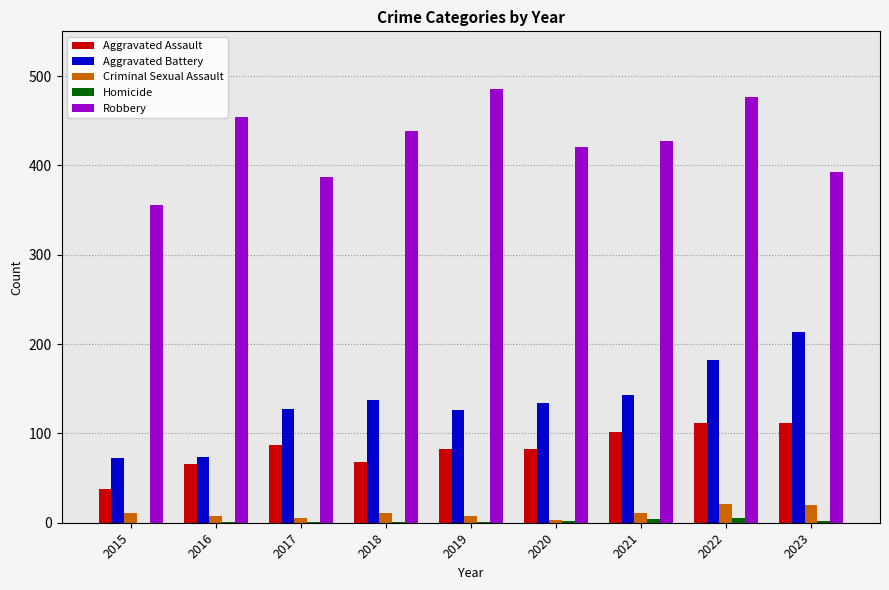

What is the greatest value displayed?

485